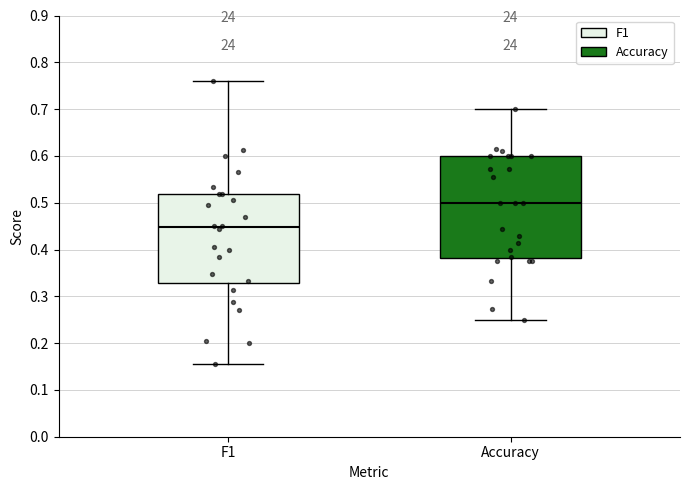

Comparing the boxes themselves (not the whiskers), which one is the tallest?

Accuracy